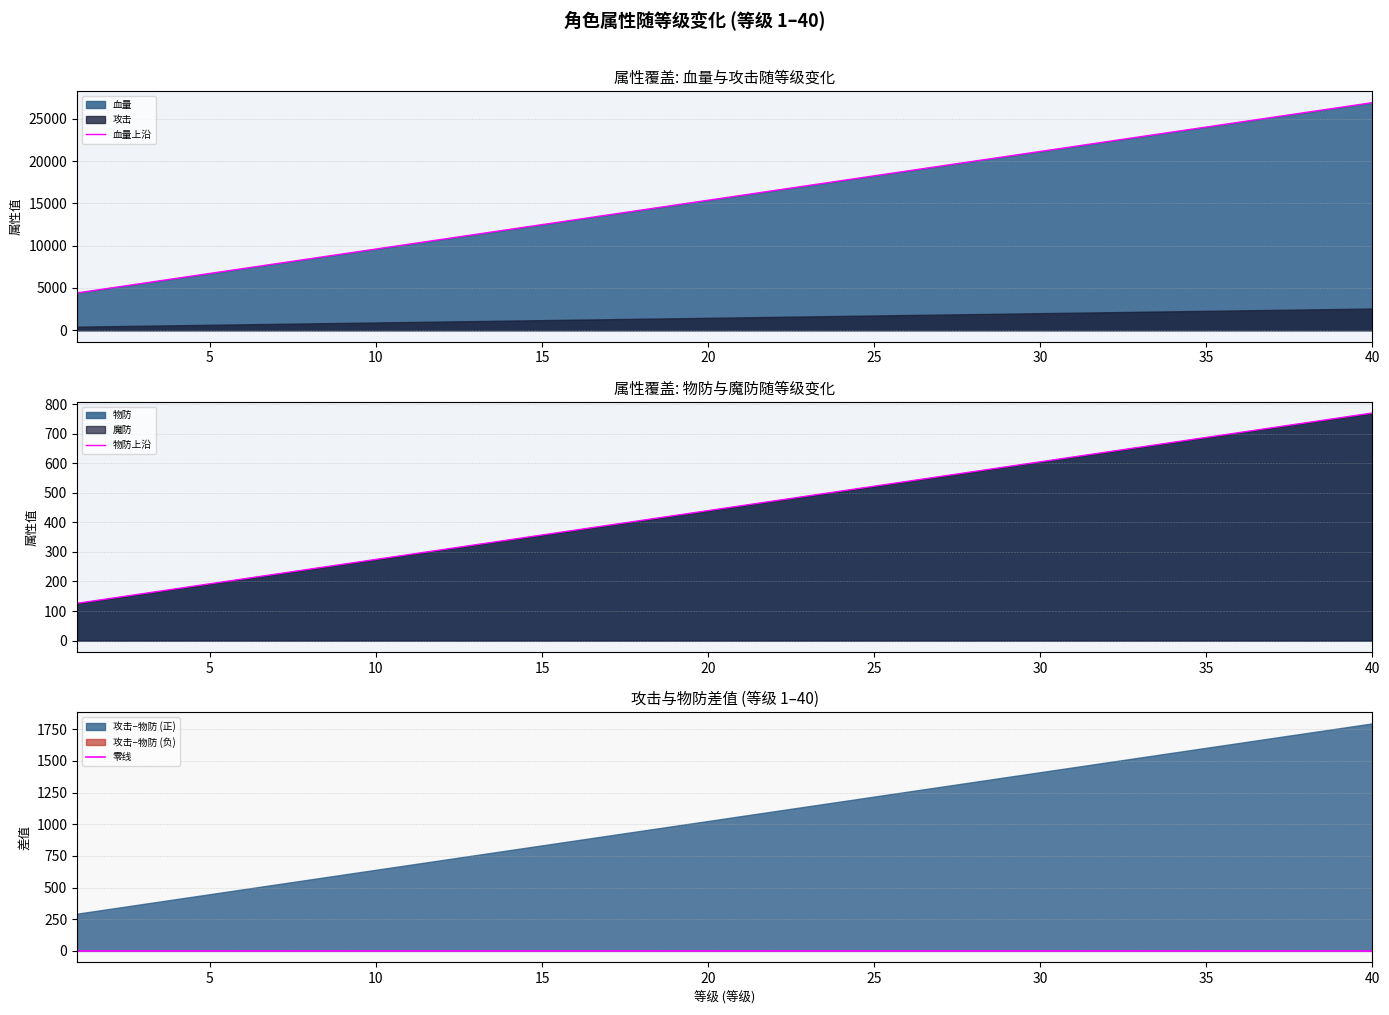

What is the average value of the 血量 series?

15671.2